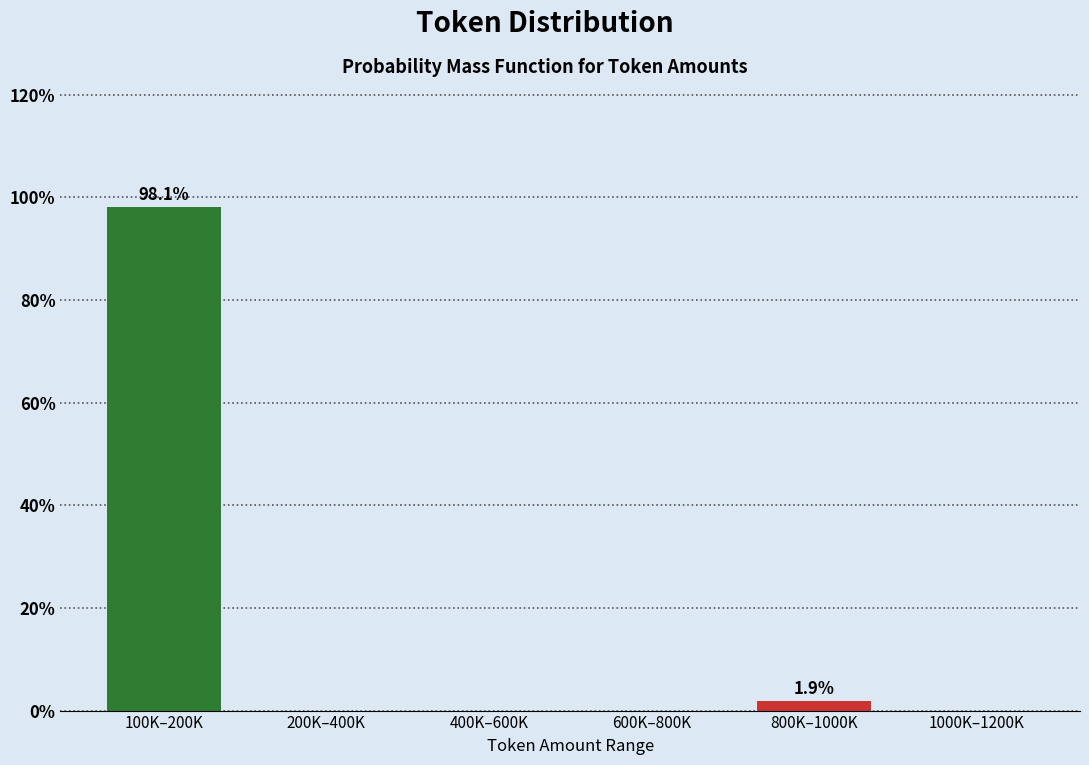

Reading left to right, list all the values displayed in this chart.

100K–200K=98.1	200K–400K=0.0	400K–600K=0.0	600K–800K=0.0	800K–1000K=1.9	1000K–1200K=0.0